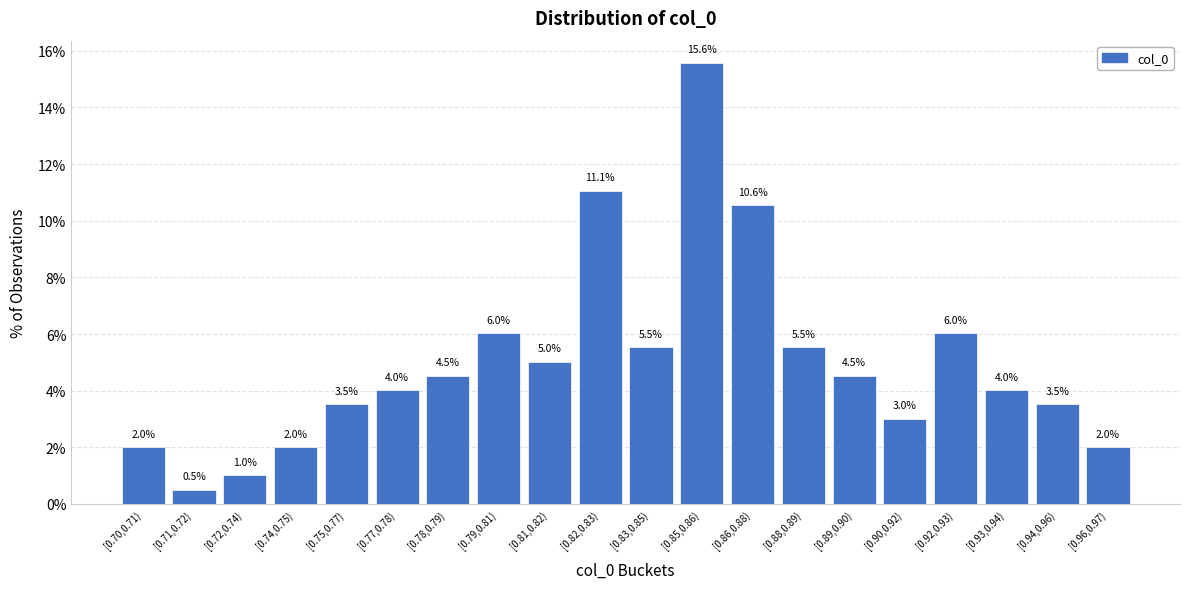

Reading right to left, what are all the values shown in this chart?

[0.96,0.97)=2.0	[0.94,0.96)=3.5	[0.93,0.94)=4.0	[0.92,0.93)=6.0	[0.90,0.92)=3.0	[0.89,0.90)=4.5	[0.88,0.89)=5.5	[0.86,0.88)=10.6	[0.85,0.86)=15.6	[0.83,0.85)=5.5	[0.82,0.83)=11.1	[0.81,0.82)=5.0	[0.79,0.81)=6.0	[0.78,0.79)=4.5	[0.77,0.78)=4.0	[0.75,0.77)=3.5	[0.74,0.75)=2.0	[0.72,0.74)=1.0	[0.71,0.72)=0.5	[0.70,0.71)=2.0